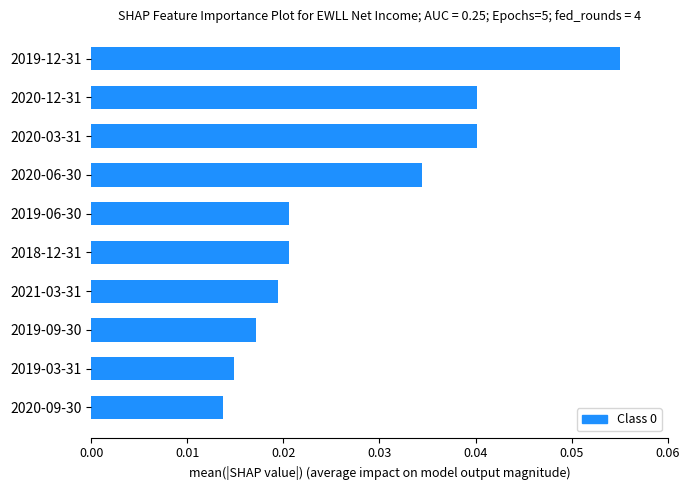

Are the bars grouped side by side (vs. stacked)?

No